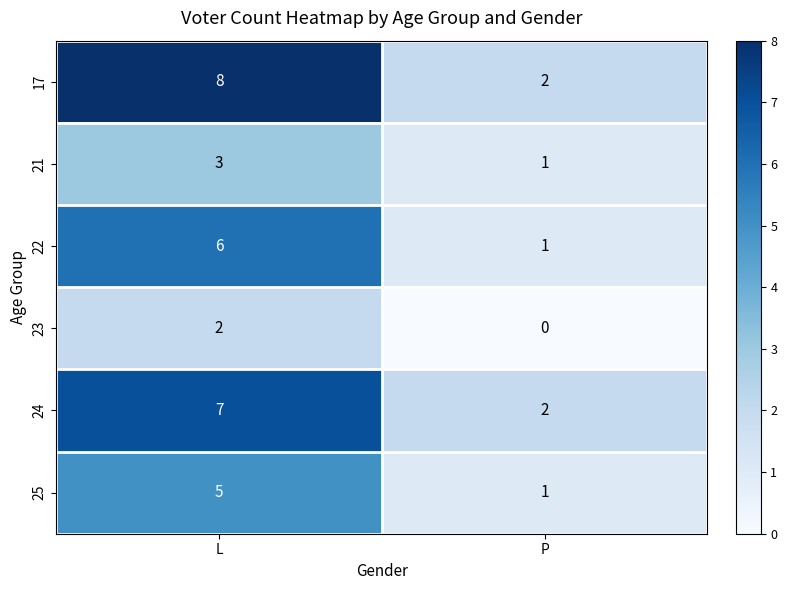

True or false: 17 has a value of 2 at P.

True